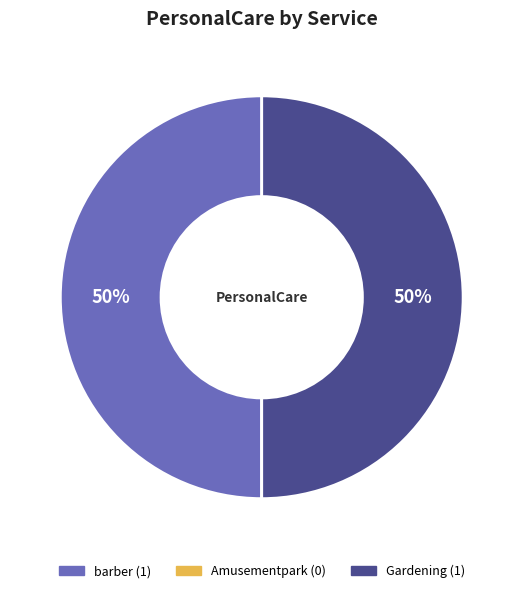

To the nearest percent, what is the difference between the largest and smallest slice percentages?

50%